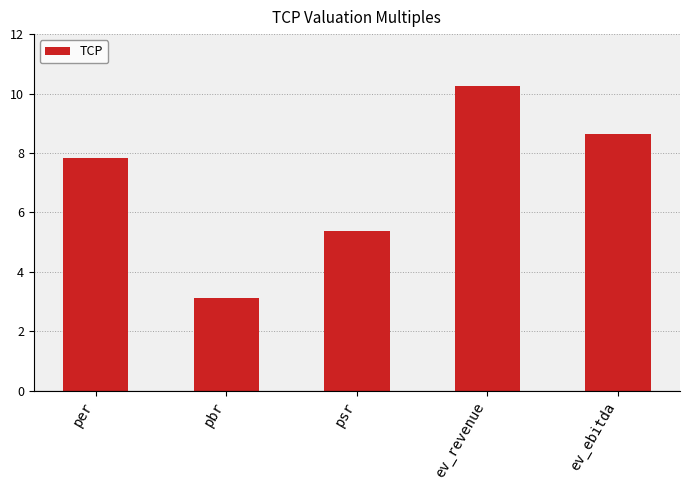

Reading left to right, transcribe all the data shown in this chart.

7.8	3.1	5.4	10.2	8.6